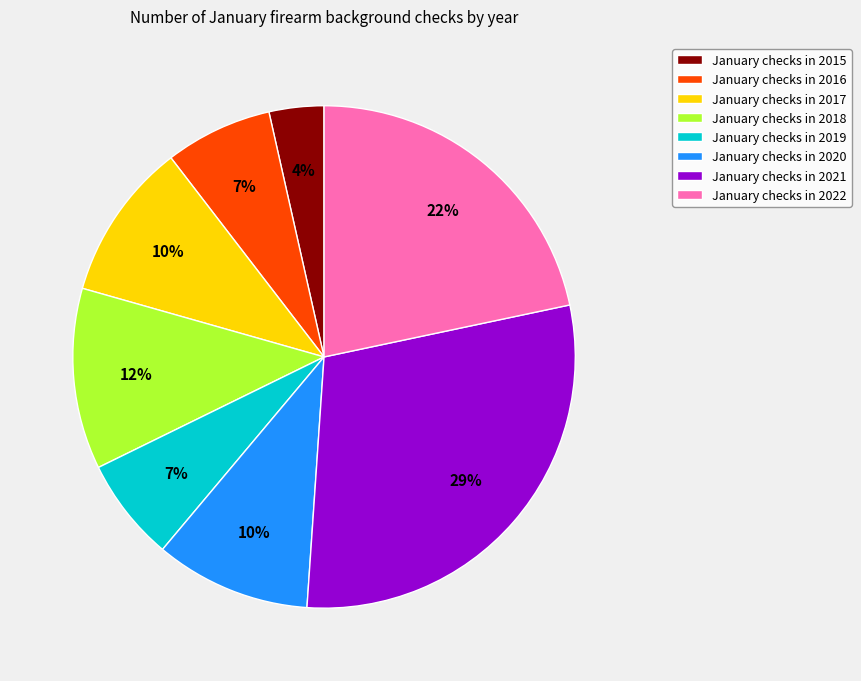

How many slices are in this pie chart?

8